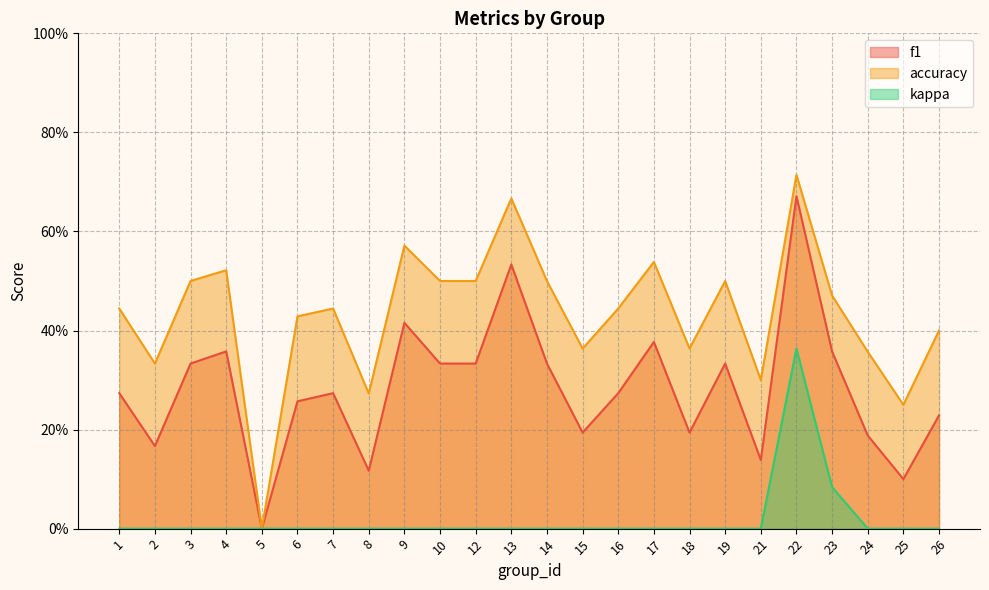

Does the chart have visible grid lines?

Yes